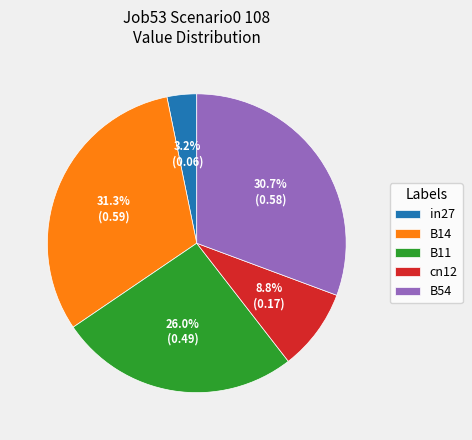

True or false: B11 accounts for 26% of the total.

True